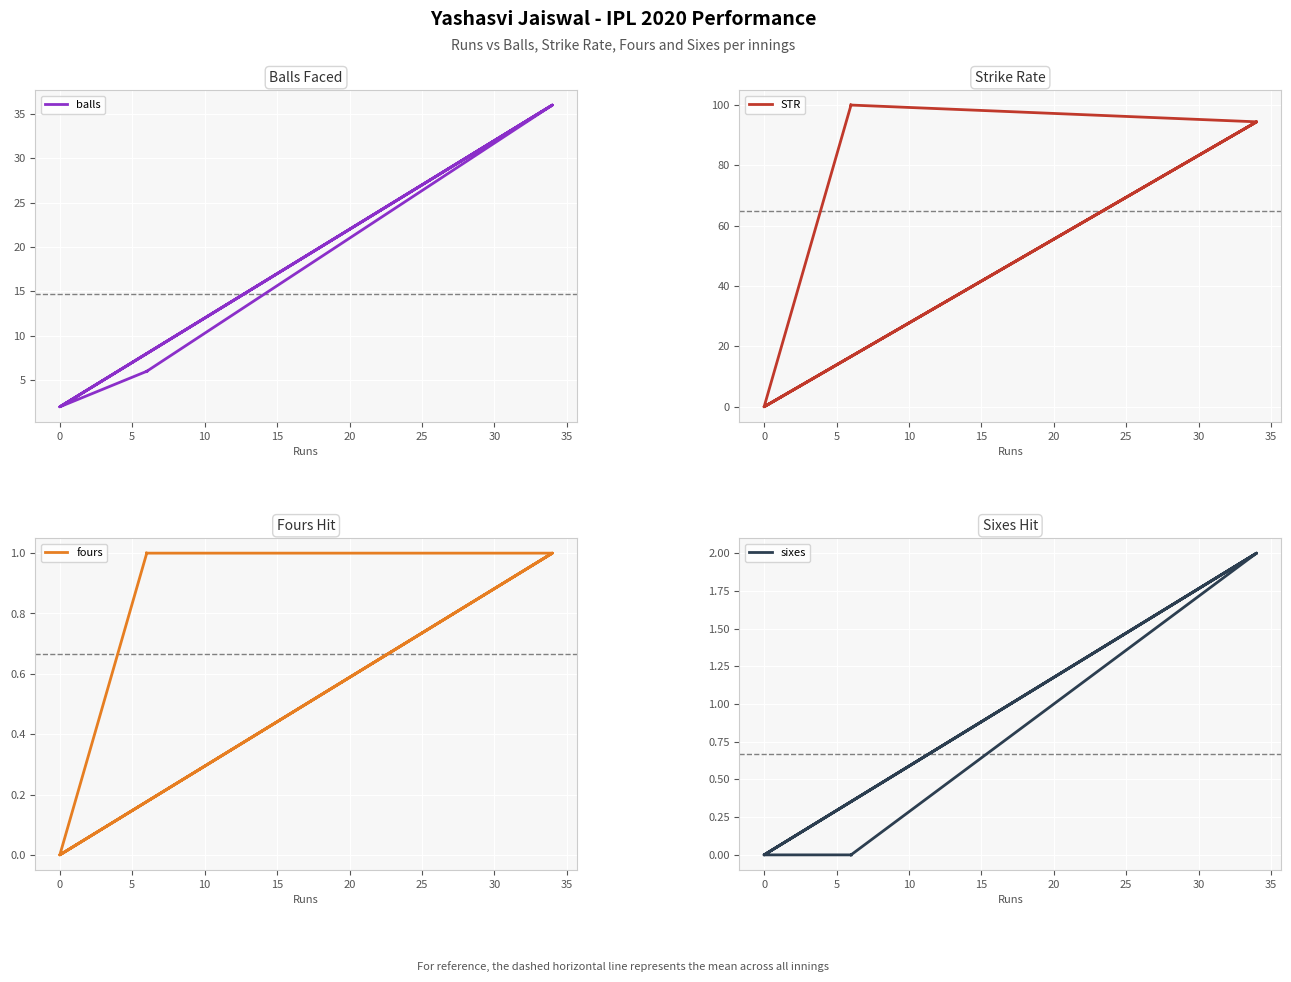

Is this an area chart (filled region under the line)?

No